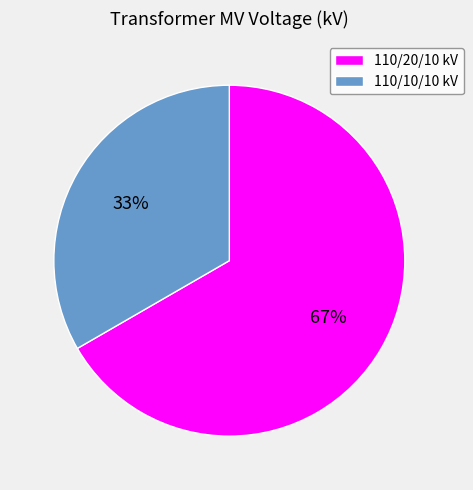

Between 110/20/10 kV and 110/10/10 kV, which is larger?

110/20/10 kV